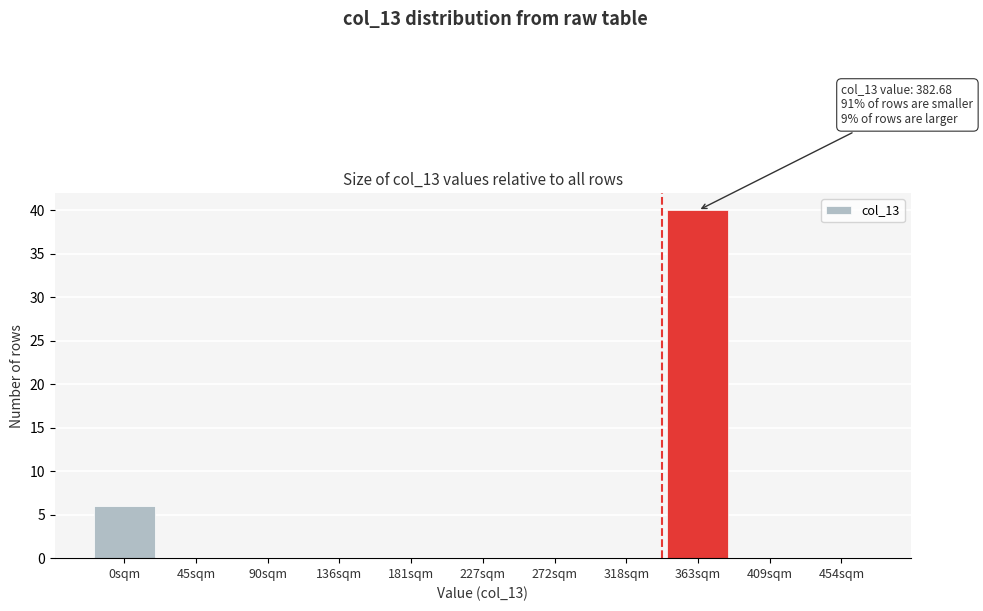

Reading left to right, what are all the values shown in this chart?

0sqm=6	45sqm=0	90sqm=0	136sqm=0	181sqm=0	227sqm=0	272sqm=0	318sqm=0	363sqm=40	409sqm=0	454sqm=0